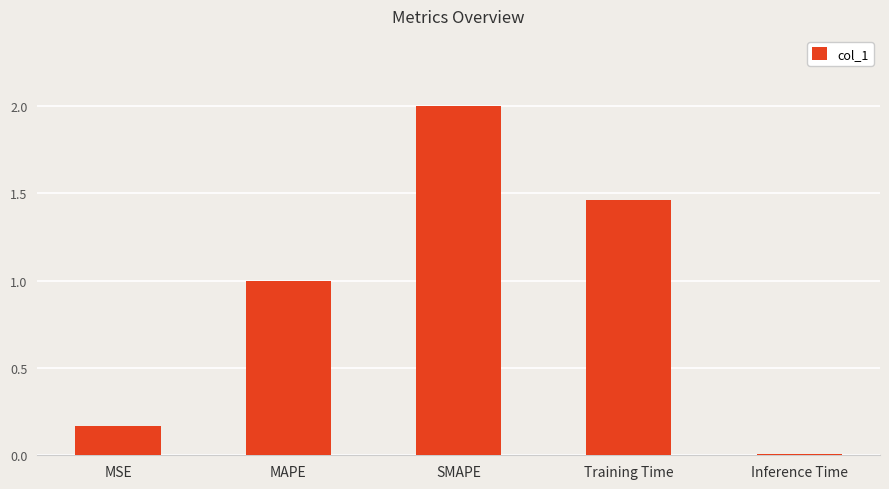

What is the average value?

0.9